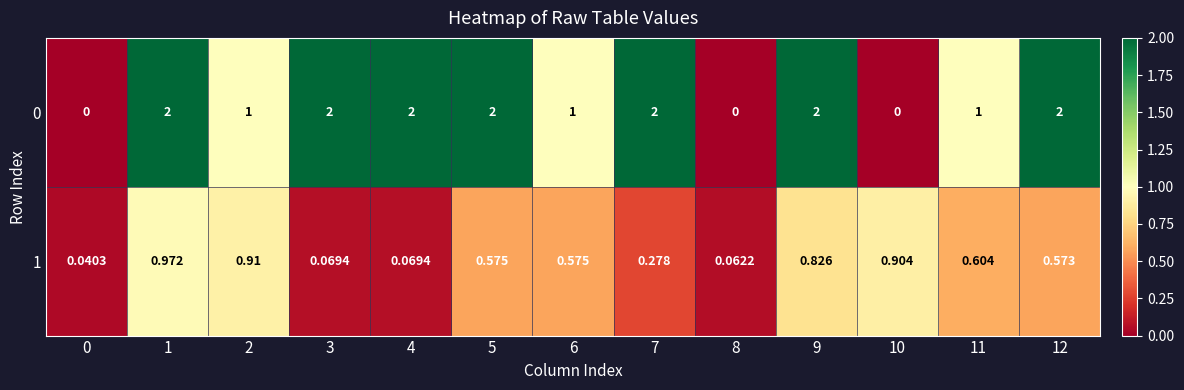

Rank the series at 1 from lowest to highest value.

1, 0